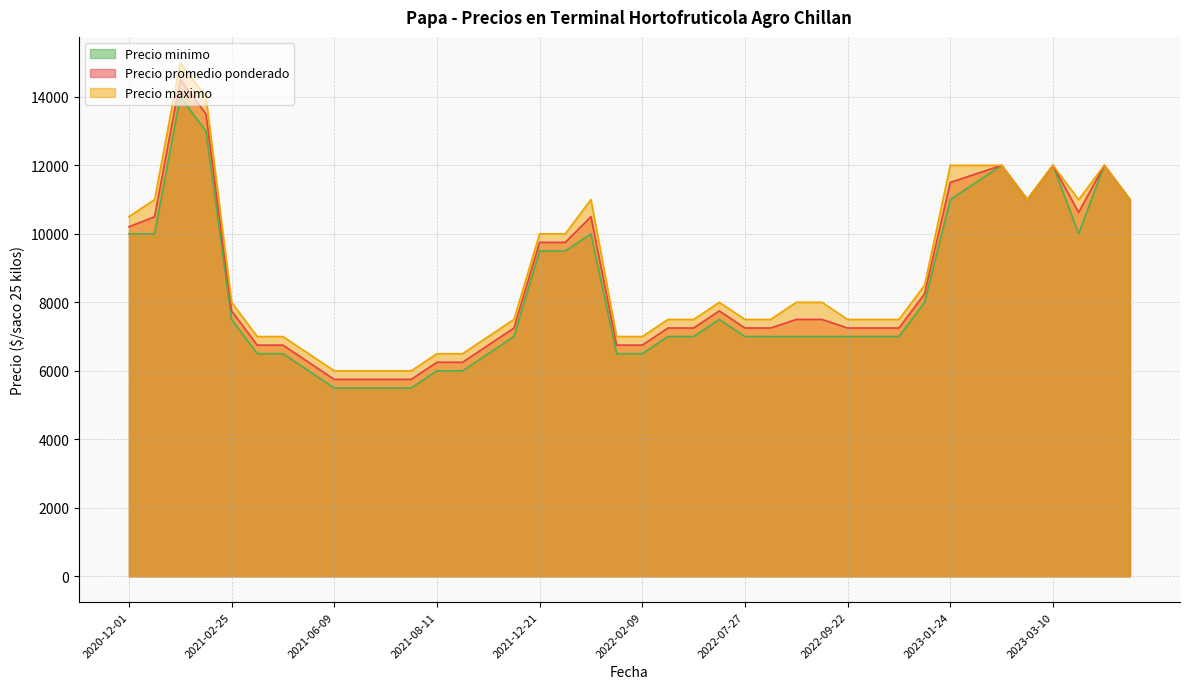

At 2021-06-16, list the series in order from smallest to largest.

Precio minimo, Precio promedio ponderado, Precio maximo